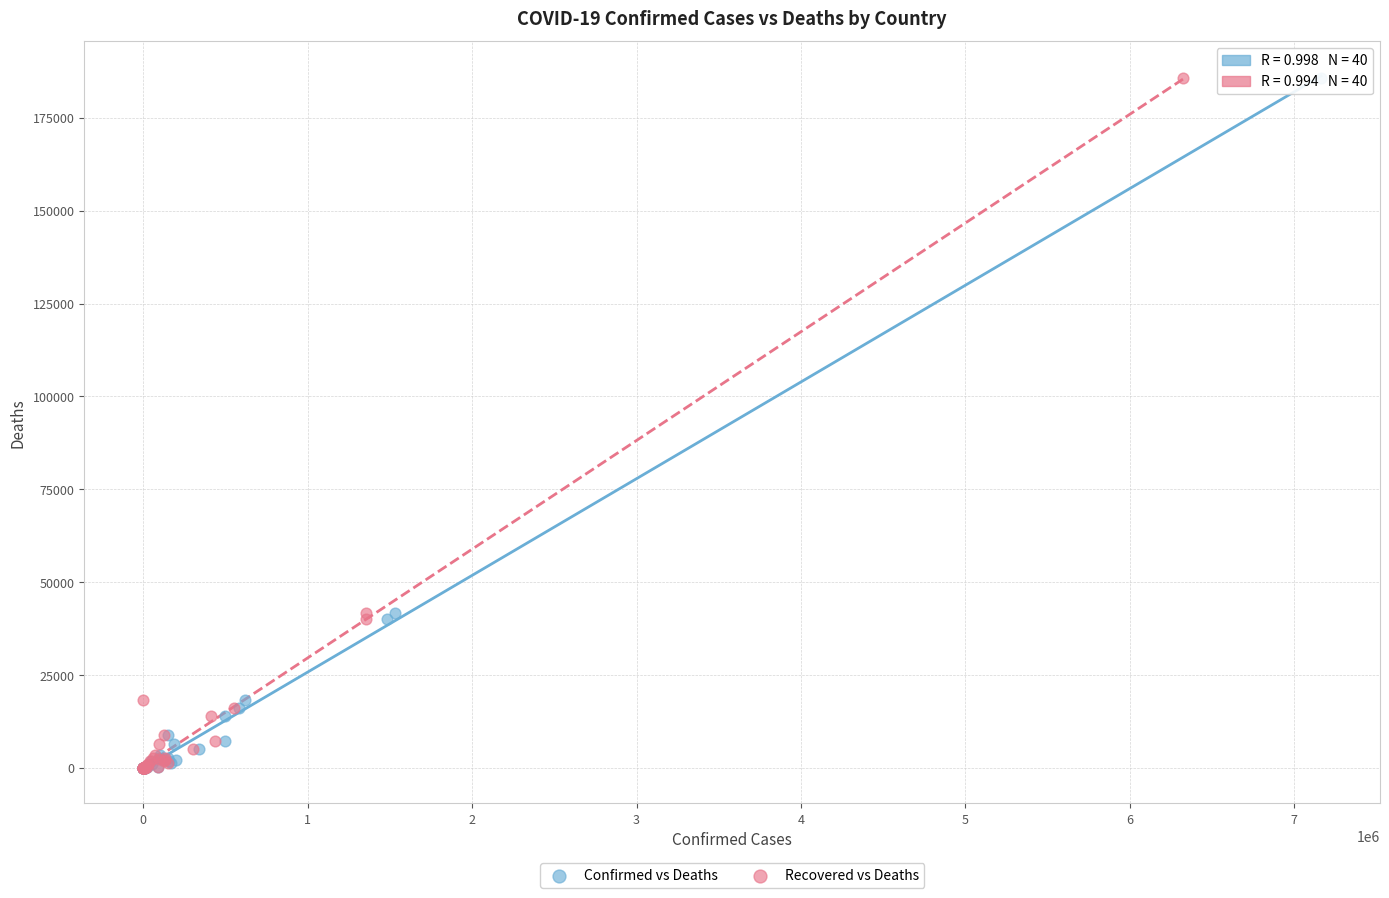

What are all the series names shown in the legend?

Confirmed vs Deaths, Recovered vs Deaths